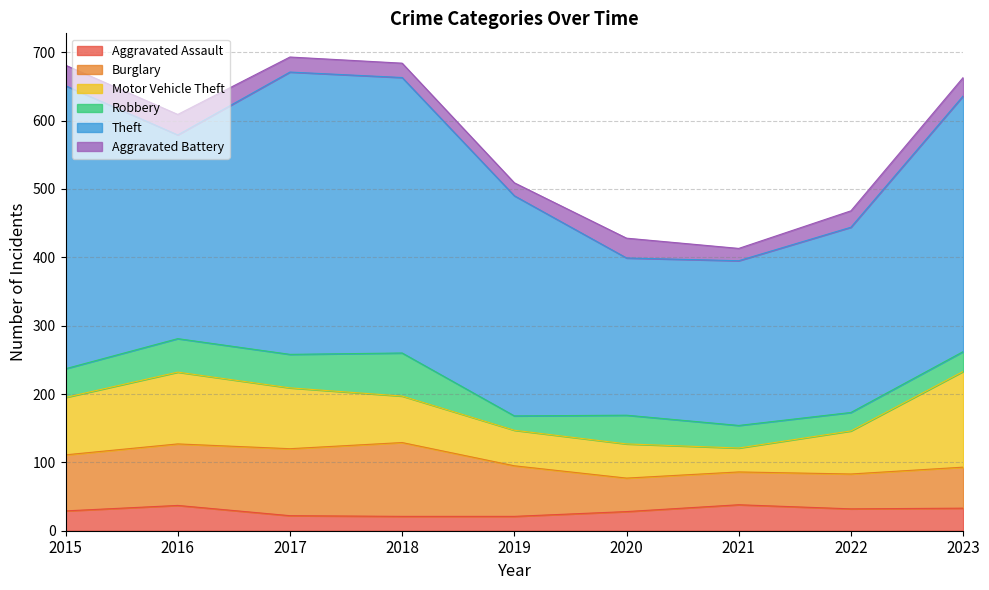

At which category does Burglary reach its first local peak?

2018